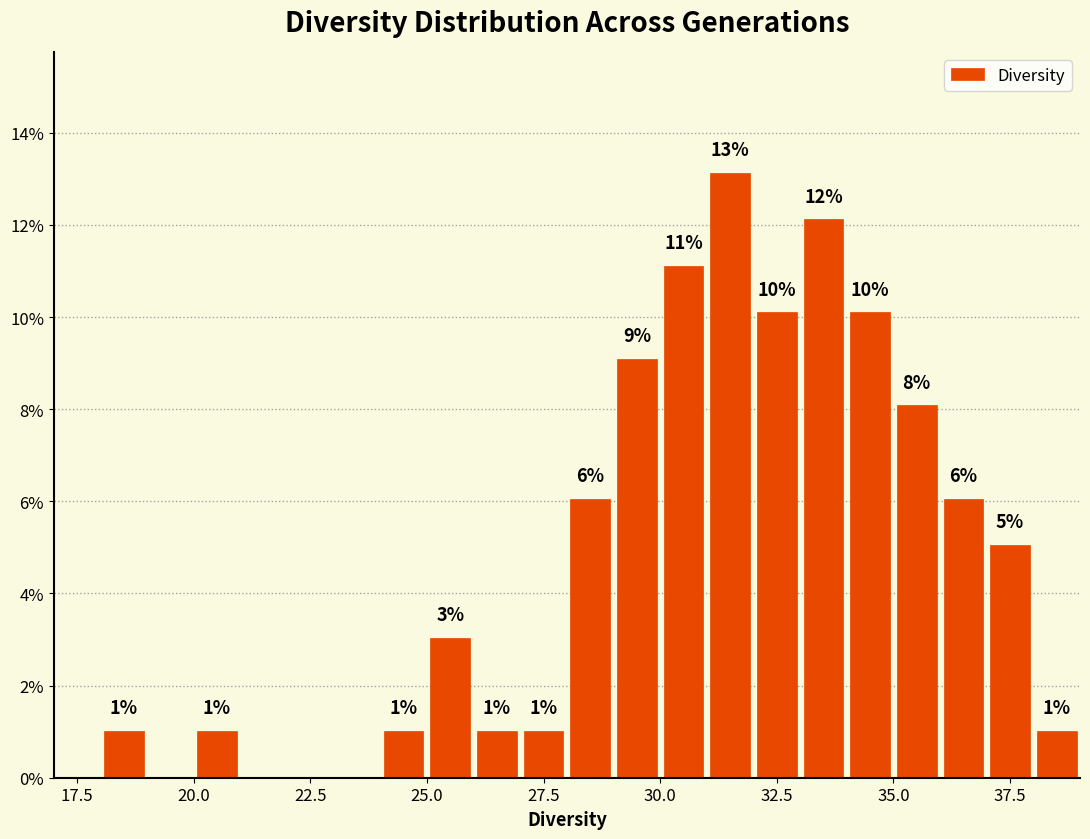

Read against the x-axis, roughly where is the centre of the tallest bar?

31.5